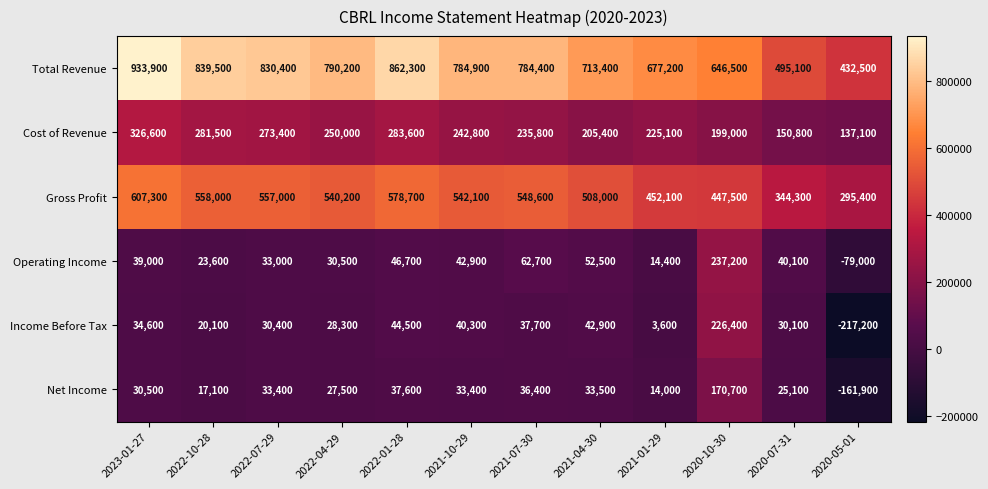

Between 2022-07-29 and 2021-10-29, which series saw the biggest shift?

Total Revenue